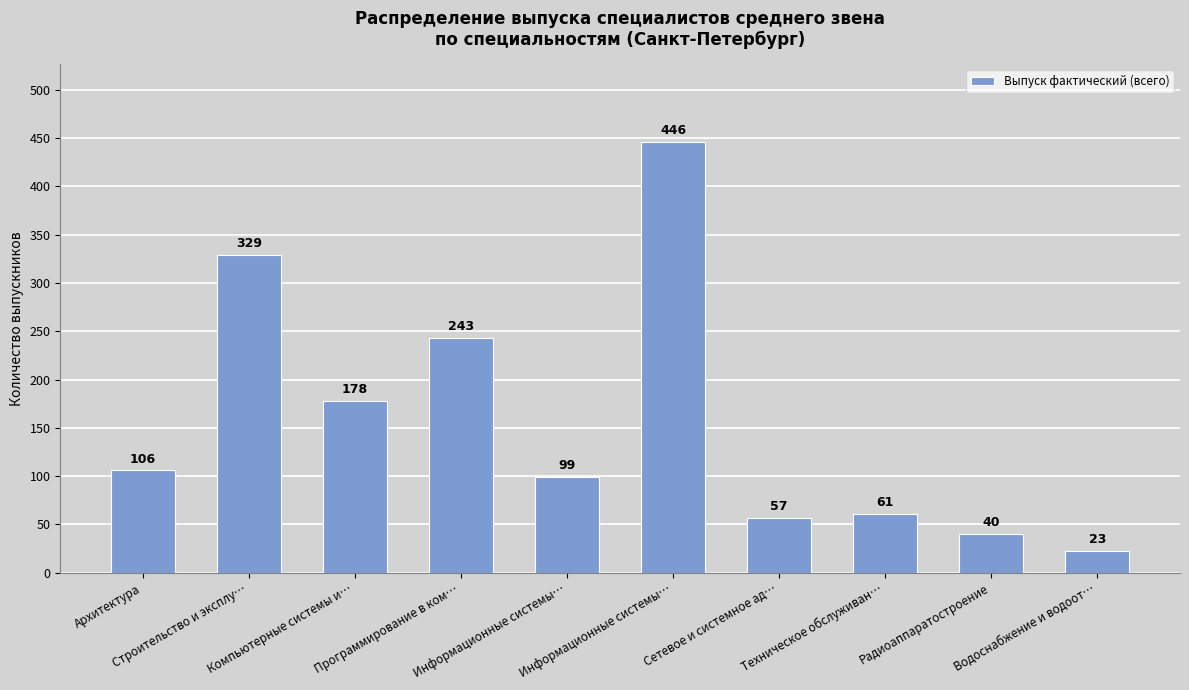

What is the label of the 9th bar from the left?

Радиоаппаратостроение